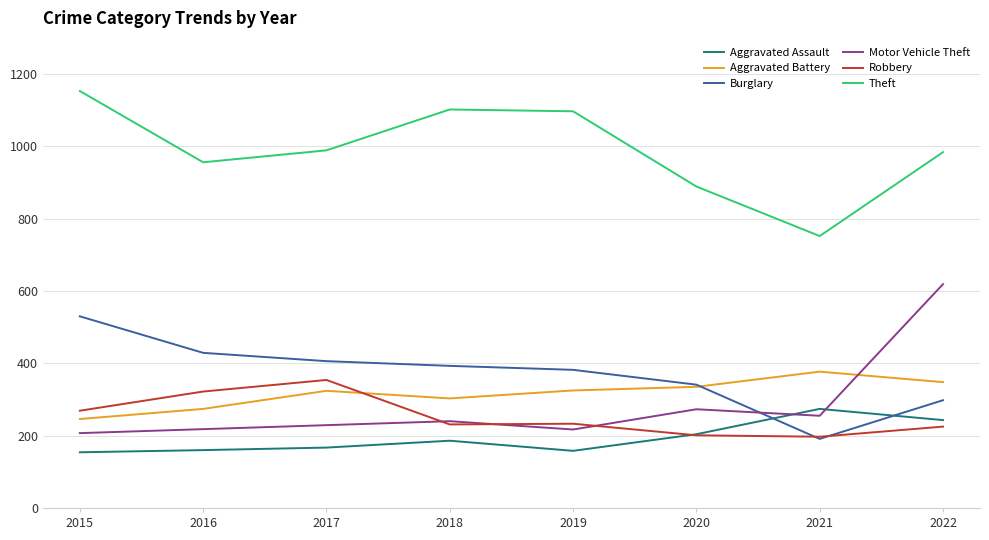

What is the difference between the second highest and minimum values in the Theft series?

350